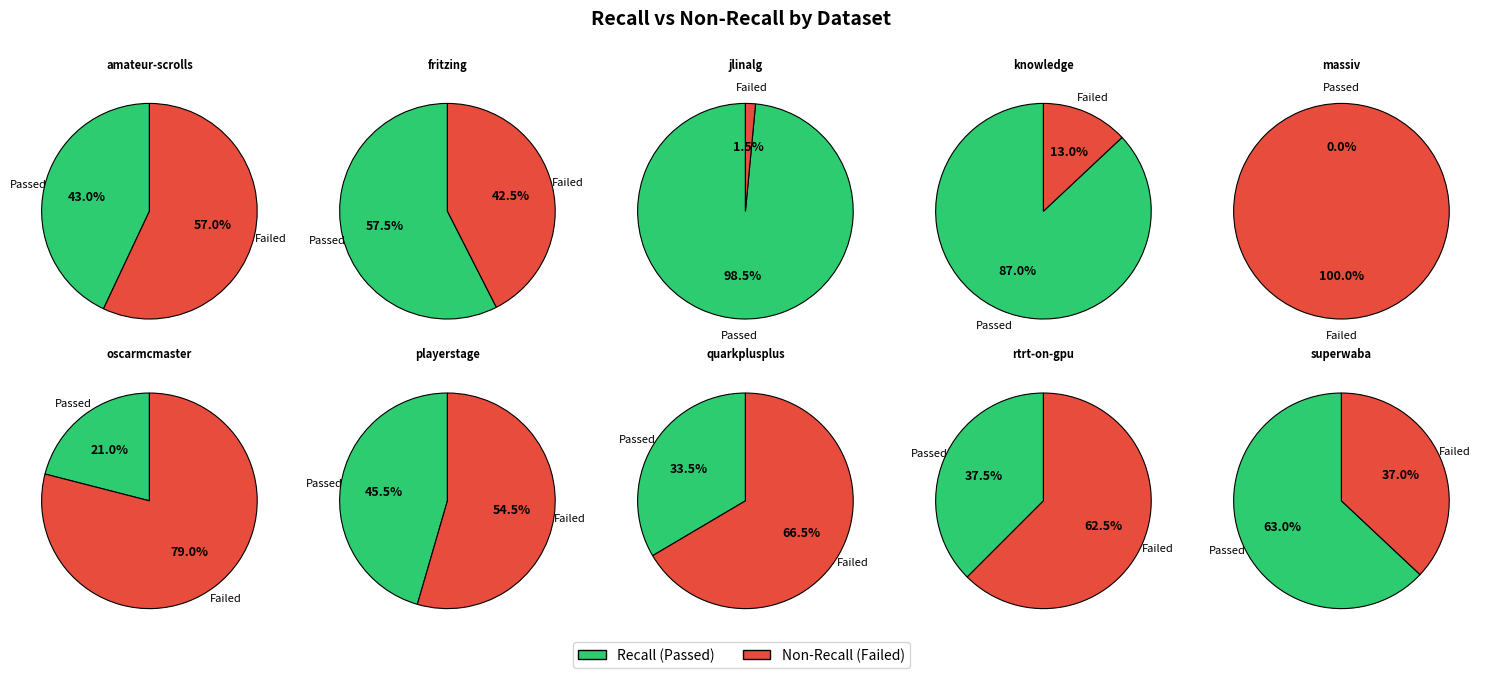

Between playerstage.csv and quarkplusplus.csv, which series saw the biggest shift?

recall